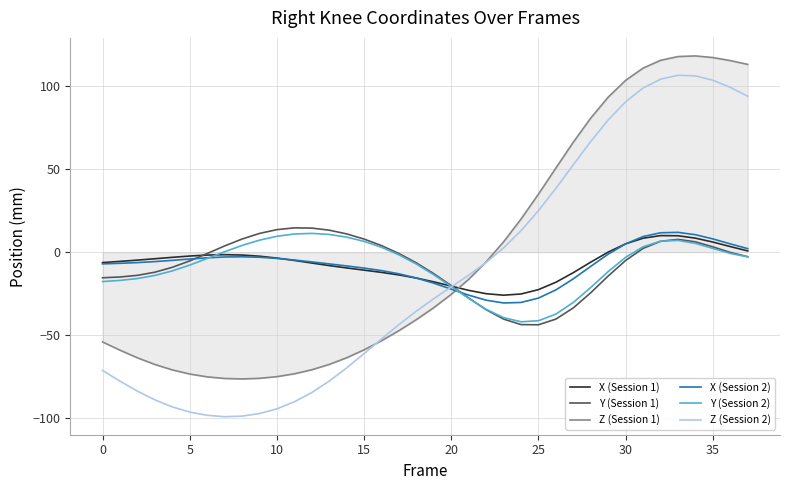

What is the difference between the maximum and second lowest values in the Z (Session 2) series?

205.1